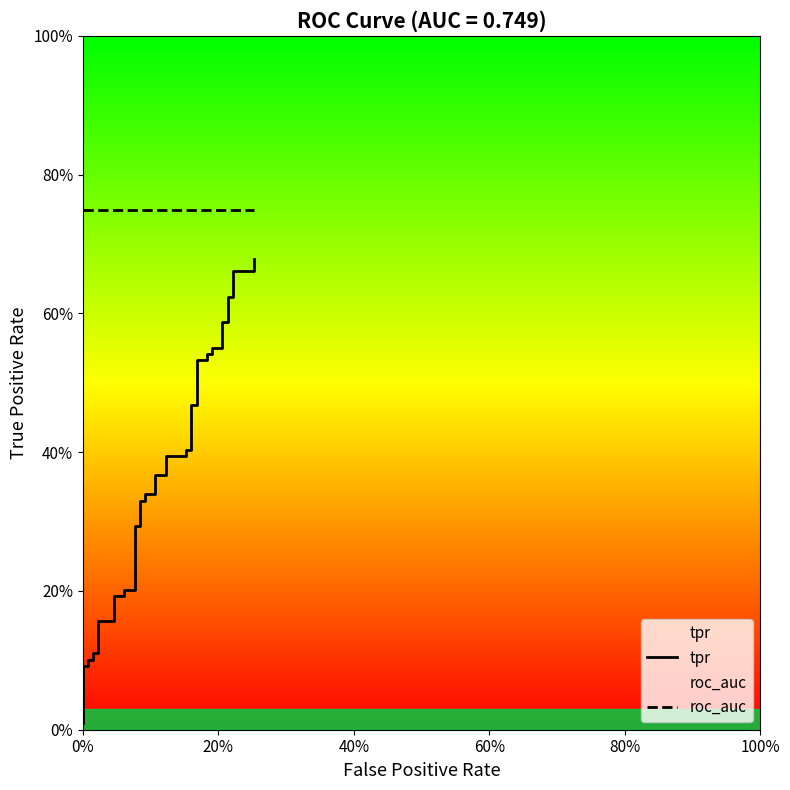

Is this an area chart (filled region under the line)?

No